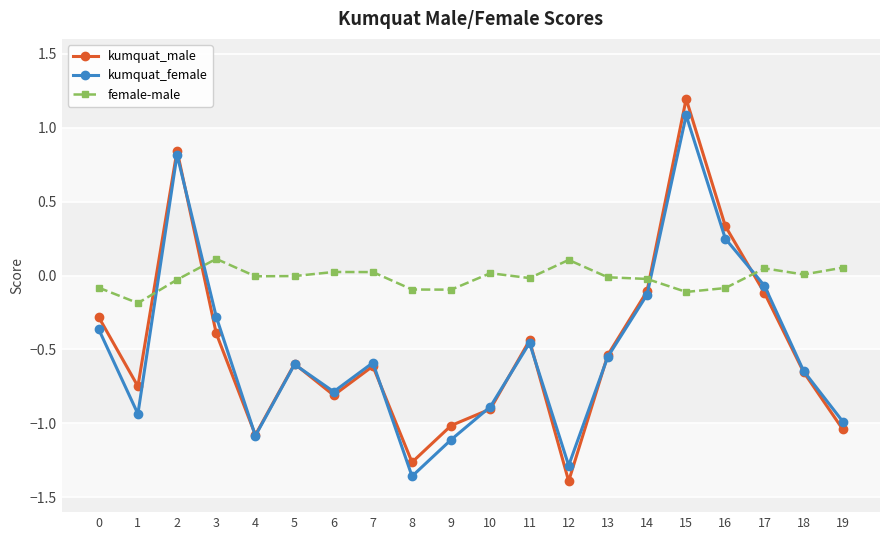

What is the maximum value shown in the chart?

1.2